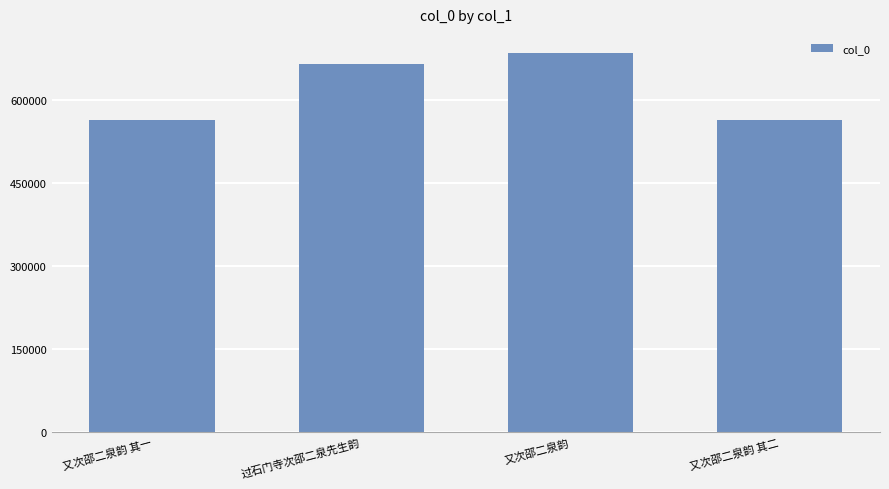

What is the approximate value at 又次邵二泉韵 其二?

563788